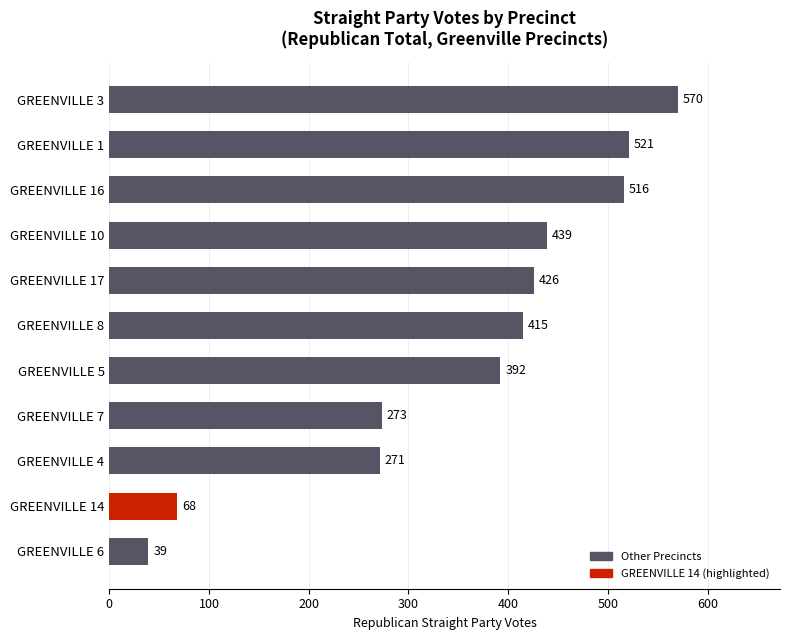

What is the change in value from GREENVILLE 6 to GREENVILLE 10?

+400